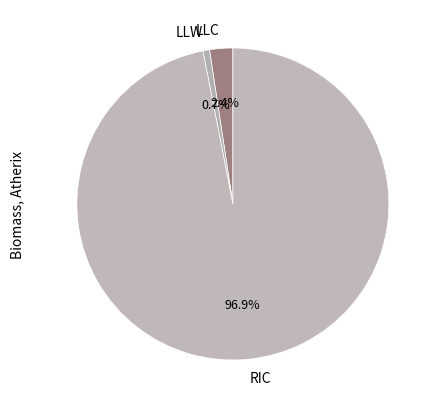

What percentage do LLW and RIC together represent?

97.6%